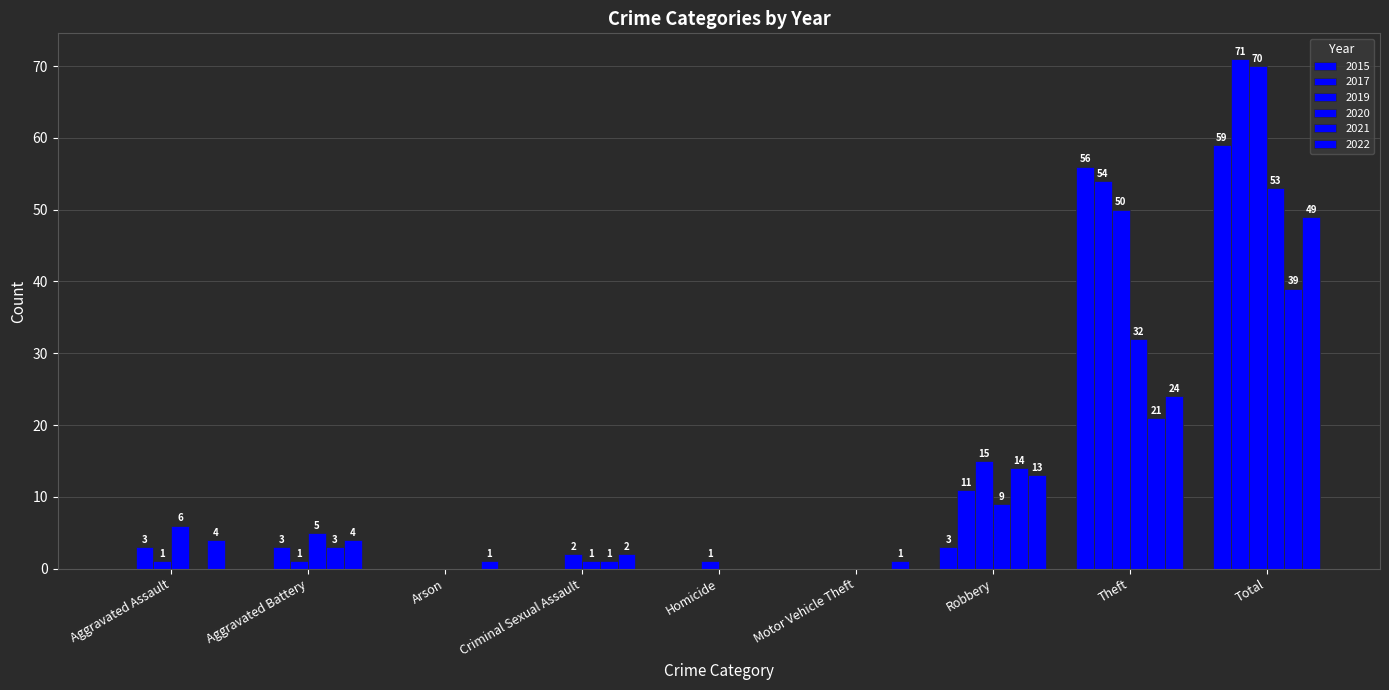

What is the label of the 7th bar from the left?

Robbery